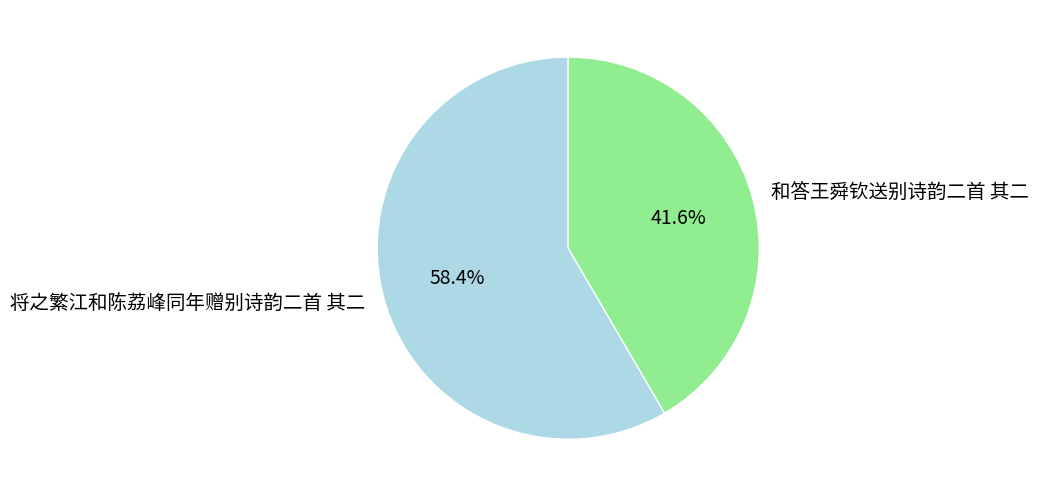

Between 和答王舜钦送别诗韵二首 其二 and 将之繁江和陈荔峰同年赠别诗韵二首 其二, which is larger?

将之繁江和陈荔峰同年赠别诗韵二首 其二